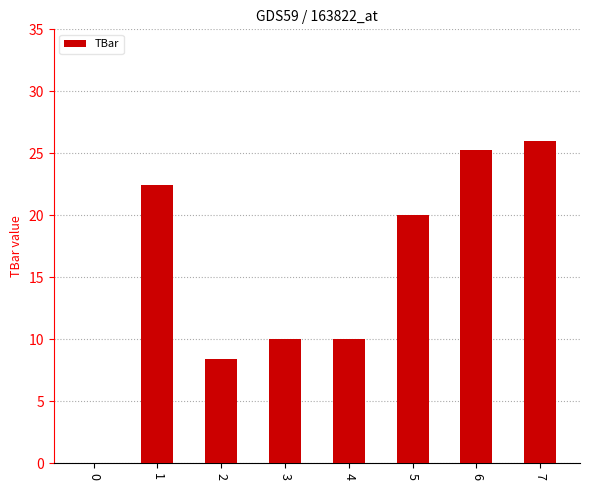

True or false: the data shows 13.5 at 1.

False